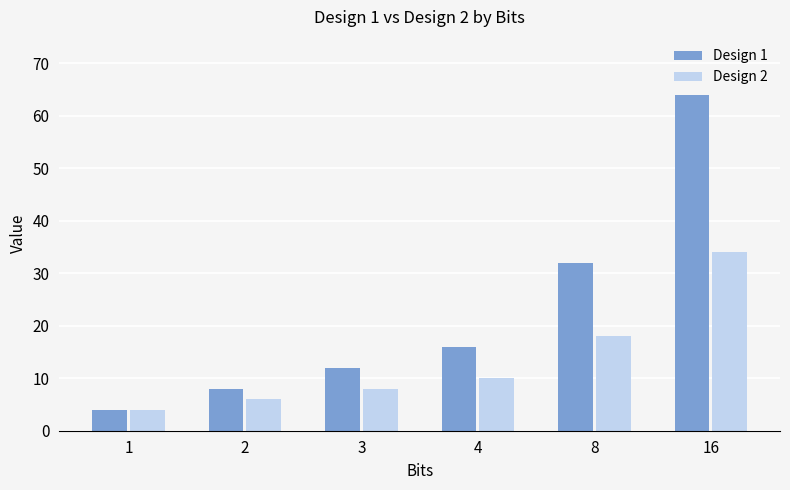

Which series has the largest range (max minus min)?

Design 1